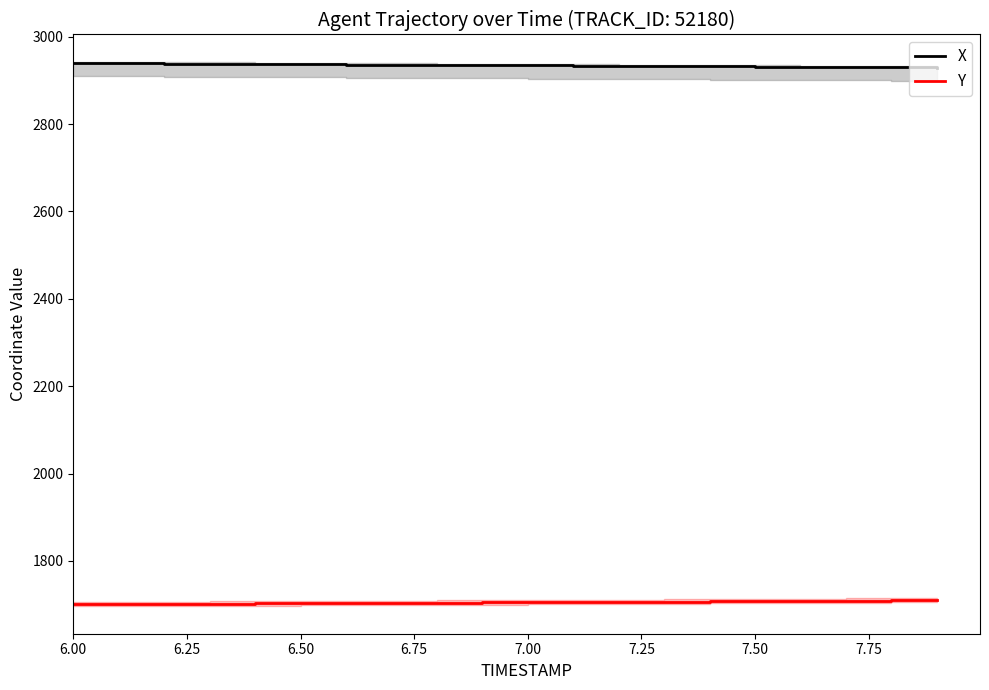

What is the highest value of the Y series?

1710.6